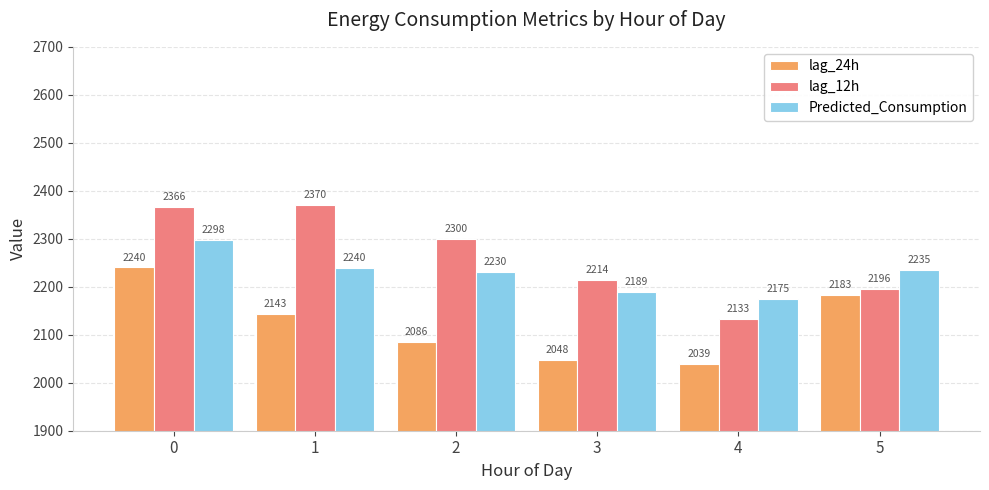

Which series has the largest total across all categories?

lag_12h